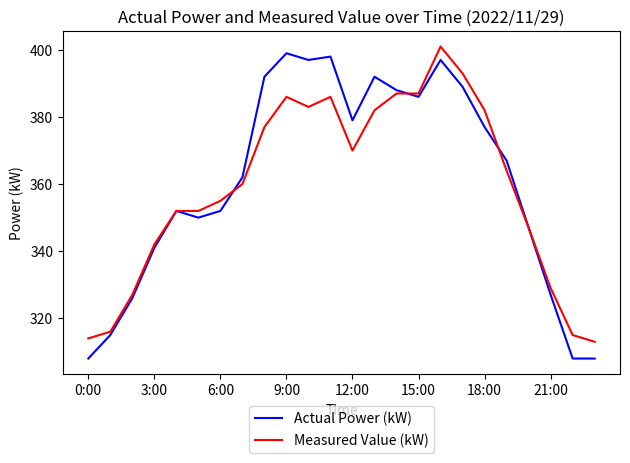

What is the highest value of the Actual Power (kW) series?

399